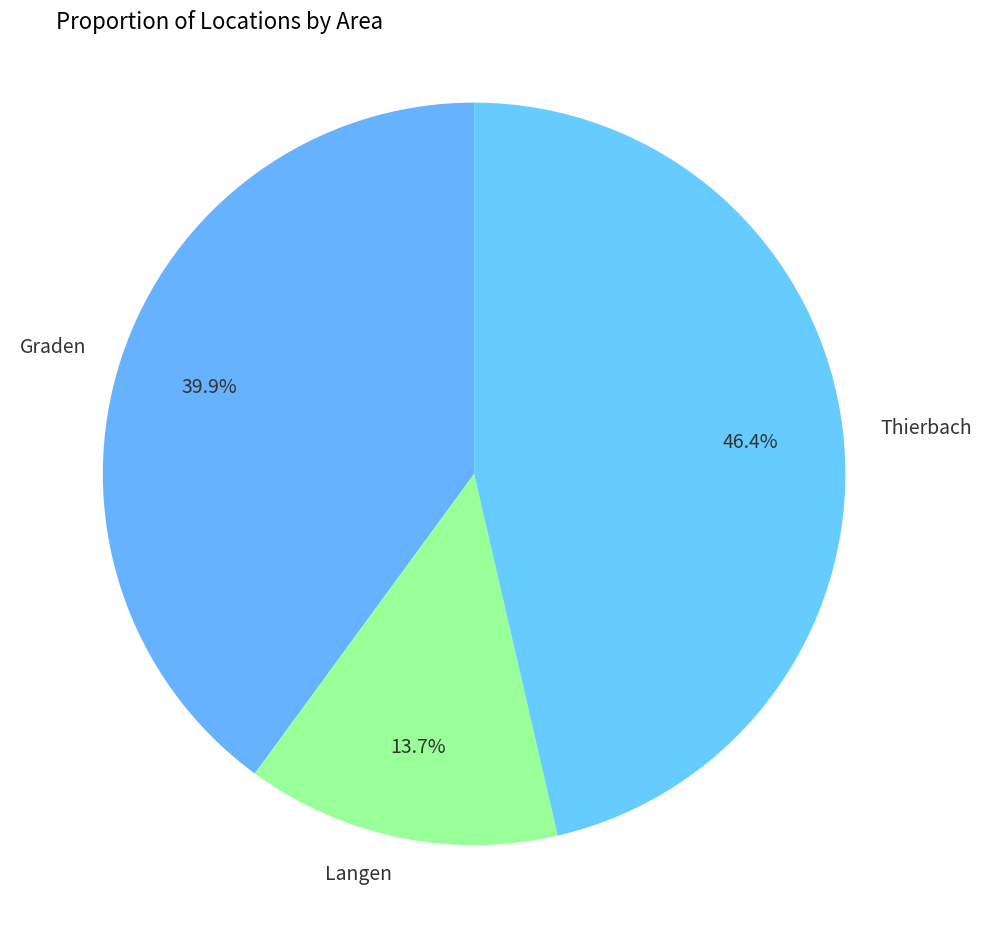

Which slice is the largest?

Thierbach